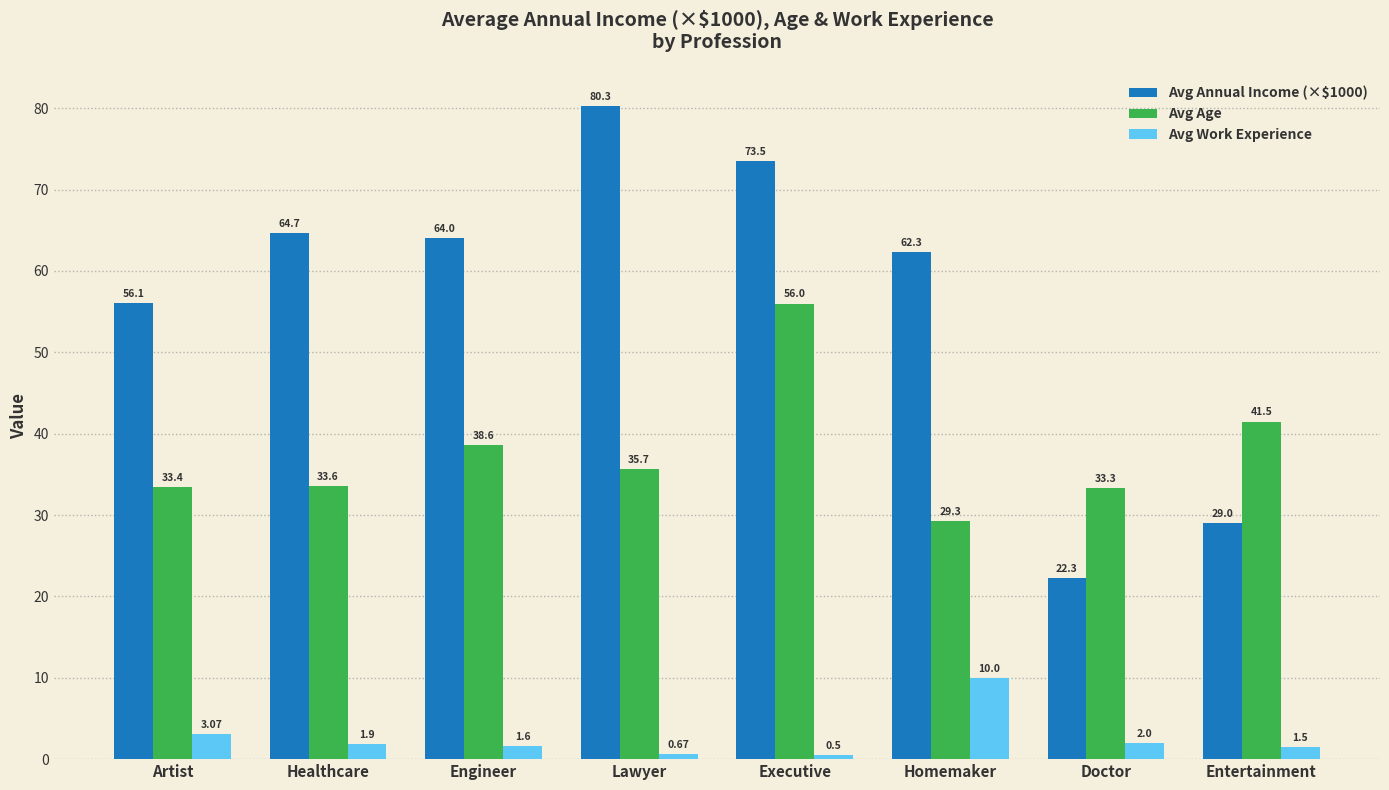

Which label corresponds to the largest value in the chart?

Lawyer